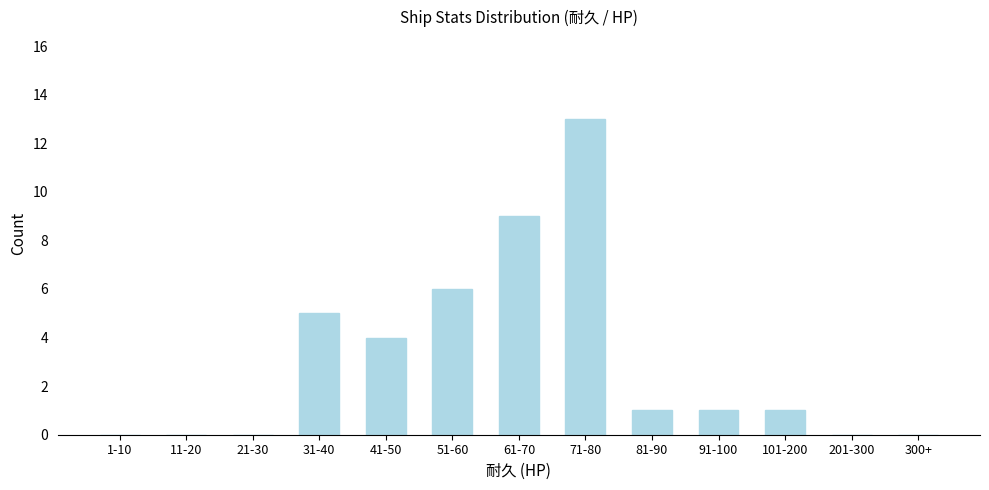

Reading left to right, what are all the values shown in this chart?

1-10=0	11-20=0	21-30=0	31-40=5	41-50=4	51-60=6	61-70=9	71-80=13	81-90=1	91-100=1	101-200=1	201-300=0	300+=0